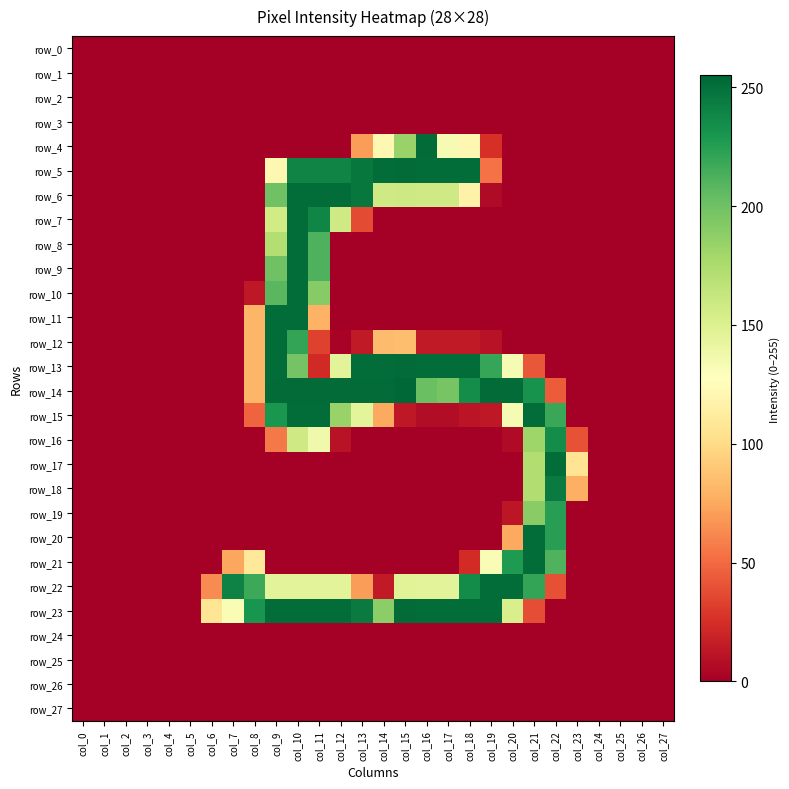

Reading left to right, list all the values displayed in this chart.

row_0: col_0=0	col_1=0	col_2=0	col_3=0	col_4=0	col_5=0	col_6=0	col_7=0	col_8=0	col_9=0	col_10=0	col_11=0	col_12=0	col_13=0	col_14=0	col_15=0	col_16=0	col_17=0	col_18=0	col_19=0	col_20=0	col_21=0	col_22=0	col_23=0	col_24=0	col_25=0	col_26=0	col_27=0
row_1: col_0=0	col_1=0	col_2=0	col_3=0	col_4=0	col_5=0	col_6=0	col_7=0	col_8=0	col_9=0	col_10=0	col_11=0	col_12=0	col_13=0	col_14=0	col_15=0	col_16=0	col_17=0	col_18=0	col_19=0	col_20=0	col_21=0	col_22=0	col_23=0	col_24=0	col_25=0	col_26=0	col_27=0
row_2: col_0=0	col_1=0	col_2=0	col_3=0	col_4=0	col_5=0	col_6=0	col_7=0	col_8=0	col_9=0	col_10=0	col_11=0	col_12=0	col_13=0	col_14=0	col_15=0	col_16=0	col_17=0	col_18=0	col_19=0	col_20=0	col_21=0	col_22=0	col_23=0	col_24=0	col_25=0	col_26=0	col_27=0
row_3: col_0=0	col_1=0	col_2=0	col_3=0	col_4=0	col_5=0	col_6=0	col_7=0	col_8=0	col_9=0	col_10=0	col_11=0	col_12=0	col_13=0	col_14=0	col_15=0	col_16=0	col_17=0	col_18=0	col_19=0	col_20=0	col_21=0	col_22=0	col_23=0	col_24=0	col_25=0	col_26=0	col_27=0
row_4: col_0=0	col_1=0	col_2=0	col_3=0	col_4=0	col_5=0	col_6=0	col_7=0	col_8=0	col_9=0	col_10=0	col_11=0	col_12=0	col_13=70	col_14=121	col_15=184	col_16=253	col_17=133	col_18=121	col_19=25	col_20=0	col_21=0	col_22=0	col_23=0	col_24=0	col_25=0	col_26=0	col_27=0
row_5: col_0=0	col_1=0	col_2=0	col_3=0	col_4=0	col_5=0	col_6=0	col_7=0	col_8=0	col_9=121	col_10=240	col_11=240	col_12=240	col_13=247	col_14=252	col_15=253	col_16=252	col_17=252	col_18=252	col_19=53	col_20=0	col_21=0	col_22=0	col_23=0	col_24=0	col_25=0	col_26=0	col_27=0
row_6: col_0=0	col_1=0	col_2=0	col_3=0	col_4=0	col_5=0	col_6=0	col_7=0	col_8=0	col_9=200	col_10=252	col_11=252	col_12=252	col_13=247	col_14=158	col_15=159	col_16=158	col_17=158	col_18=117	col_19=6	col_20=0	col_21=0	col_22=0	col_23=0	col_24=0	col_25=0	col_26=0	col_27=0
row_7: col_0=0	col_1=0	col_2=0	col_3=0	col_4=0	col_5=0	col_6=0	col_7=0	col_8=0	col_9=157	col_10=252	col_11=239	col_12=158	col_13=37	col_14=0	col_15=0	col_16=0	col_17=0	col_18=0	col_19=0	col_20=0	col_21=0	col_22=0	col_23=0	col_24=0	col_25=0	col_26=0	col_27=0
row_8: col_0=0	col_1=0	col_2=0	col_3=0	col_4=0	col_5=0	col_6=0	col_7=0	col_8=0	col_9=172	col_10=252	col_11=212	col_12=0	col_13=0	col_14=0	col_15=0	col_16=0	col_17=0	col_18=0	col_19=0	col_20=0	col_21=0	col_22=0	col_23=0	col_24=0	col_25=0	col_26=0	col_27=0
row_9: col_0=0	col_1=0	col_2=0	col_3=0	col_4=0	col_5=0	col_6=0	col_7=0	col_8=0	col_9=200	col_10=252	col_11=212	col_12=0	col_13=0	col_14=0	col_15=0	col_16=0	col_17=0	col_18=0	col_19=0	col_20=0	col_21=0	col_22=0	col_23=0	col_24=0	col_25=0	col_26=0	col_27=0
row_10: col_0=0	col_1=0	col_2=0	col_3=0	col_4=0	col_5=0	col_6=0	col_7=0	col_8=13	col_9=208	col_10=252	col_11=191	col_12=0	col_13=0	col_14=0	col_15=0	col_16=0	col_17=0	col_18=0	col_19=0	col_20=0	col_21=0	col_22=0	col_23=0	col_24=0	col_25=0	col_26=0	col_27=0
row_11: col_0=0	col_1=0	col_2=0	col_3=0	col_4=0	col_5=0	col_6=0	col_7=0	col_8=81	col_9=252	col_10=252	col_11=79	col_12=0	col_13=0	col_14=0	col_15=0	col_16=0	col_17=0	col_18=0	col_19=0	col_20=0	col_21=0	col_22=0	col_23=0	col_24=0	col_25=0	col_26=0	col_27=0
row_12: col_0=0	col_1=0	col_2=0	col_3=0	col_4=0	col_5=0	col_6=0	col_7=0	col_8=81	col_9=252	col_10=221	col_11=33	col_12=2	col_13=14	col_14=84	col_15=85	col_16=14	col_17=14	col_18=14	col_19=10	col_20=0	col_21=0	col_22=0	col_23=0	col_24=0	col_25=0	col_26=0	col_27=0
row_13: col_0=0	col_1=0	col_2=0	col_3=0	col_4=0	col_5=0	col_6=0	col_7=0	col_8=81	col_9=252	col_10=198	col_11=22	col_12=146	col_13=252	col_14=252	col_15=253	col_16=252	col_17=252	col_18=252	col_19=220	col_20=133	col_21=42	col_22=0	col_23=0	col_24=0	col_25=0	col_26=0	col_27=0
row_14: col_0=0	col_1=0	col_2=0	col_3=0	col_4=0	col_5=0	col_6=0	col_7=0	col_8=81	col_9=253	col_10=253	col_11=253	col_12=253	col_13=253	col_14=253	col_15=255	col_16=202	col_17=197	col_18=235	col_19=253	col_20=253	col_21=232	col_22=44	col_23=0	col_24=0	col_25=0	col_26=0	col_27=0
row_15: col_0=0	col_1=0	col_2=0	col_3=0	col_4=0	col_5=0	col_6=0	col_7=0	col_8=47	col_9=230	col_10=252	col_11=252	col_12=184	col_13=145	col_14=75	col_15=13	col_16=7	col_17=7	col_18=11	col_19=13	col_20=133	col_21=252	col_22=219	col_23=0	col_24=0	col_25=0	col_26=0	col_27=0
row_16: col_0=0	col_1=0	col_2=0	col_3=0	col_4=0	col_5=0	col_6=0	col_7=0	col_8=0	col_9=56	col_10=158	col_11=137	col_12=10	col_13=0	col_14=0	col_15=0	col_16=0	col_17=0	col_18=0	col_19=0	col_20=6	col_21=181	col_22=235	col_23=40	col_24=0	col_25=0	col_26=0	col_27=0
row_17: col_0=0	col_1=0	col_2=0	col_3=0	col_4=0	col_5=0	col_6=0	col_7=0	col_8=0	col_9=0	col_10=0	col_11=0	col_12=0	col_13=0	col_14=0	col_15=0	col_16=0	col_17=0	col_18=0	col_19=0	col_20=0	col_21=173	col_22=252	col_23=106	col_24=0	col_25=0	col_26=0	col_27=0
row_18: col_0=0	col_1=0	col_2=0	col_3=0	col_4=0	col_5=0	col_6=0	col_7=0	col_8=0	col_9=0	col_10=0	col_11=0	col_12=0	col_13=0	col_14=0	col_15=0	col_16=0	col_17=0	col_18=0	col_19=0	col_20=0	col_21=173	col_22=245	col_23=78	col_24=0	col_25=0	col_26=0	col_27=0
row_19: col_0=0	col_1=0	col_2=0	col_3=0	col_4=0	col_5=0	col_6=0	col_7=0	col_8=0	col_9=0	col_10=0	col_11=0	col_12=0	col_13=0	col_14=0	col_15=0	col_16=0	col_17=0	col_18=0	col_19=0	col_20=12	col_21=190	col_22=225	col_23=0	col_24=0	col_25=0	col_26=0	col_27=0
row_20: col_0=0	col_1=0	col_2=0	col_3=0	col_4=0	col_5=0	col_6=0	col_7=0	col_8=0	col_9=0	col_10=0	col_11=0	col_12=0	col_13=0	col_14=0	col_15=0	col_16=0	col_17=0	col_18=0	col_19=0	col_20=75	col_21=252	col_22=225	col_23=0	col_24=0	col_25=0	col_26=0	col_27=0
row_21: col_0=0	col_1=0	col_2=0	col_3=0	col_4=0	col_5=0	col_6=0	col_7=74	col_8=110	col_9=0	col_10=0	col_11=0	col_12=0	col_13=0	col_14=0	col_15=0	col_16=0	col_17=0	col_18=23	col_19=132	col_20=228	col_21=252	col_22=211	col_23=0	col_24=0	col_25=0	col_26=0	col_27=0
row_22: col_0=0	col_1=0	col_2=0	col_3=0	col_4=0	col_5=0	col_6=63	col_7=241	col_8=218	col_9=146	col_10=146	col_11=146	col_12=146	col_13=70	col_14=14	col_15=147	col_16=146	col_17=146	col_18=236	col_19=252	col_20=252	col_21=221	col_22=39	col_23=0	col_24=0	col_25=0	col_26=0	col_27=0
row_23: col_0=0	col_1=0	col_2=0	col_3=0	col_4=0	col_5=0	col_6=107	col_7=132	col_8=231	col_9=252	col_10=252	col_11=252	col_12=252	col_13=245	col_14=189	col_15=253	col_16=252	col_17=252	col_18=252	col_19=252	col_20=153	col_21=38	col_22=0	col_23=0	col_24=0	col_25=0	col_26=0	col_27=0
row_24: col_0=0	col_1=0	col_2=0	col_3=0	col_4=0	col_5=0	col_6=0	col_7=0	col_8=0	col_9=0	col_10=0	col_11=0	col_12=0	col_13=0	col_14=0	col_15=0	col_16=0	col_17=0	col_18=0	col_19=0	col_20=0	col_21=0	col_22=0	col_23=0	col_24=0	col_25=0	col_26=0	col_27=0
row_25: col_0=0	col_1=0	col_2=0	col_3=0	col_4=0	col_5=0	col_6=0	col_7=0	col_8=0	col_9=0	col_10=0	col_11=0	col_12=0	col_13=0	col_14=0	col_15=0	col_16=0	col_17=0	col_18=0	col_19=0	col_20=0	col_21=0	col_22=0	col_23=0	col_24=0	col_25=0	col_26=0	col_27=0
row_26: col_0=0	col_1=0	col_2=0	col_3=0	col_4=0	col_5=0	col_6=0	col_7=0	col_8=0	col_9=0	col_10=0	col_11=0	col_12=0	col_13=0	col_14=0	col_15=0	col_16=0	col_17=0	col_18=0	col_19=0	col_20=0	col_21=0	col_22=0	col_23=0	col_24=0	col_25=0	col_26=0	col_27=0
row_27: col_0=0	col_1=0	col_2=0	col_3=0	col_4=0	col_5=0	col_6=0	col_7=0	col_8=0	col_9=0	col_10=0	col_11=0	col_12=0	col_13=0	col_14=0	col_15=0	col_16=0	col_17=0	col_18=0	col_19=0	col_20=0	col_21=0	col_22=0	col_23=0	col_24=0	col_25=0	col_26=0	col_27=0